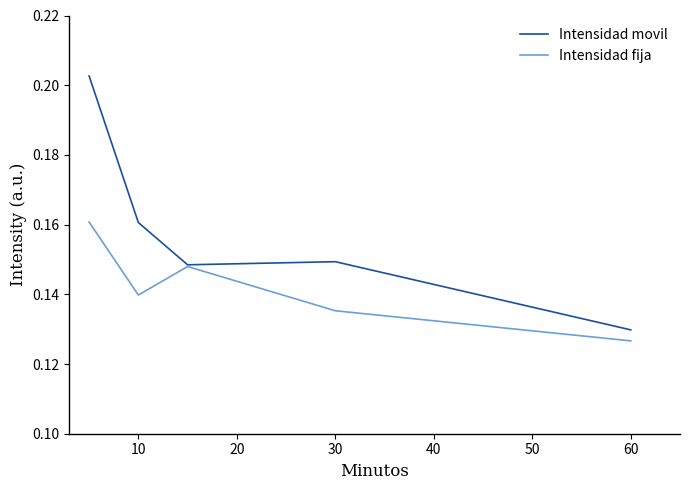

Where is the first local minimum for Intensidad fija?

10